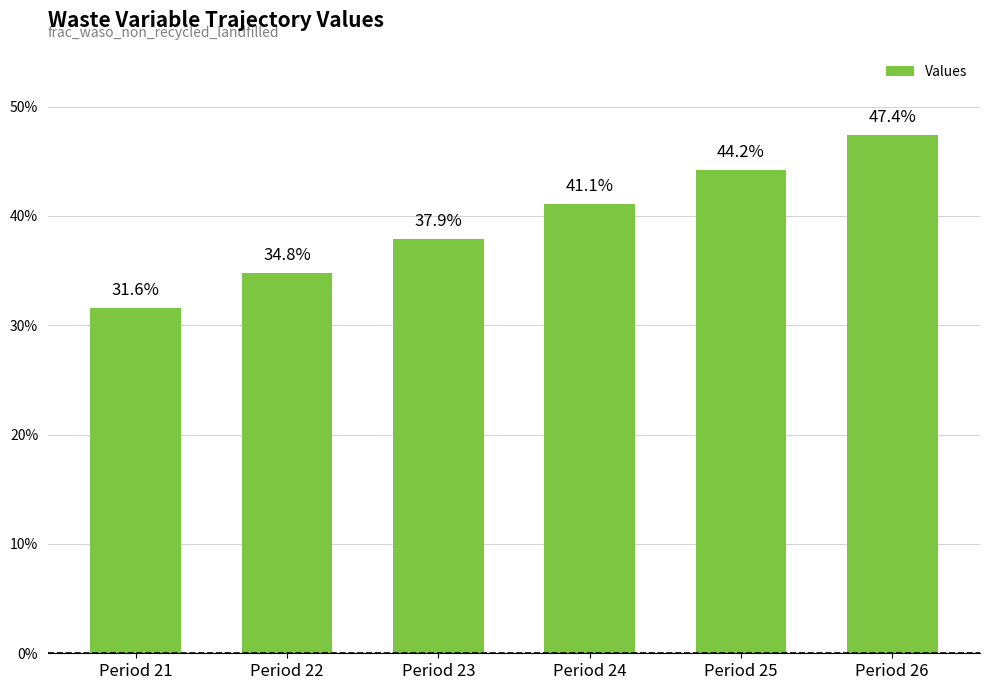

What is the sum of all values?

2.4